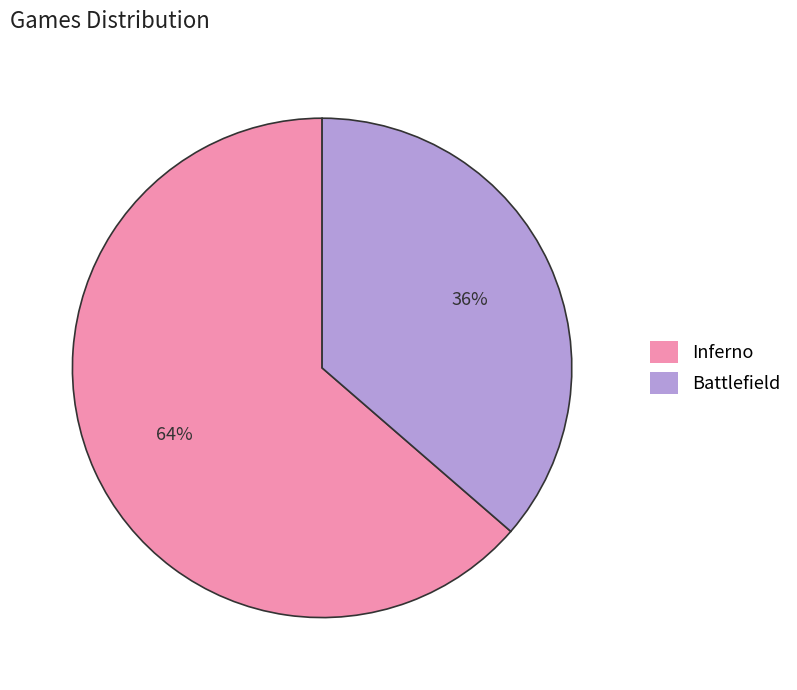

Rank the categories by value from lowest to highest.

Battlefield, Inferno